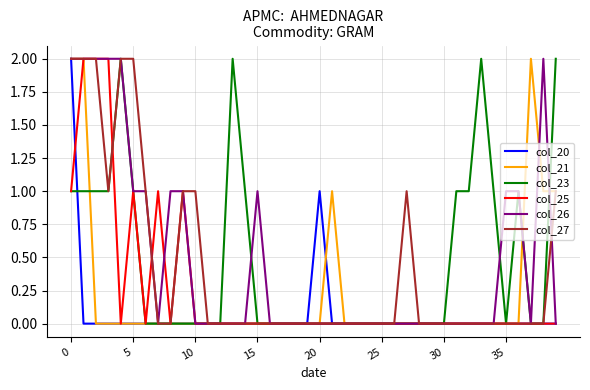

What is the sum of all col_25 values?

10